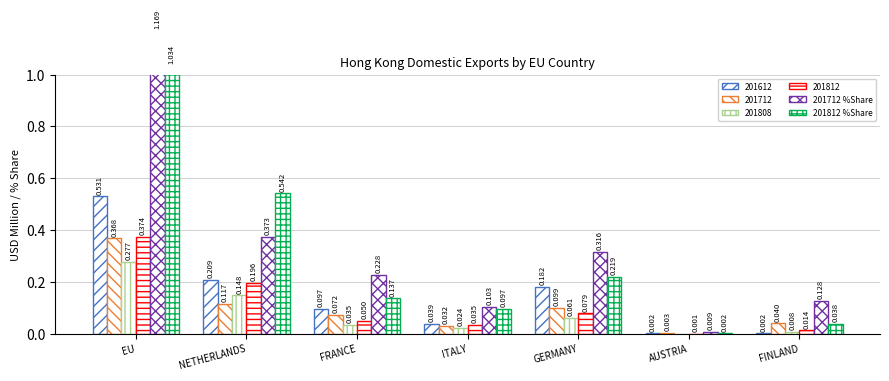

What is the greatest value displayed?

1.2